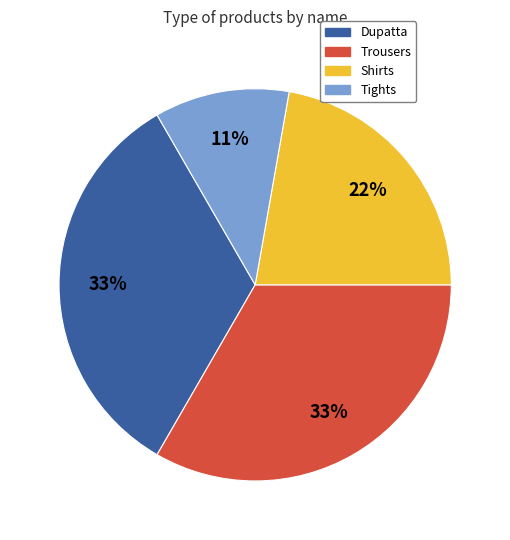

What is the smallest slice in the pie chart?

Tights